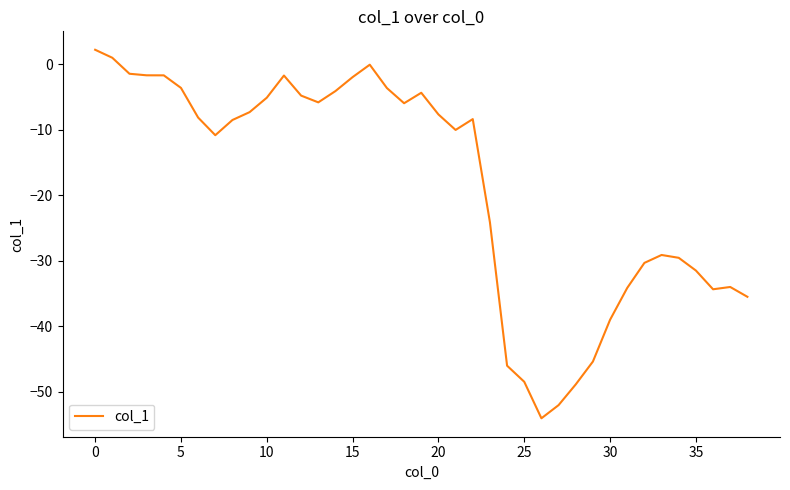

What is the maximum value shown in the chart?

2.2